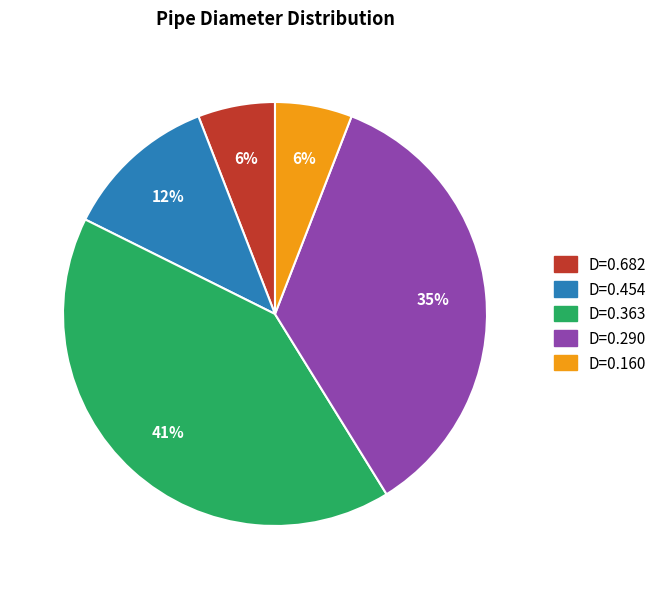

What percentage is the D=0.682 slice, to the nearest percent?

6%